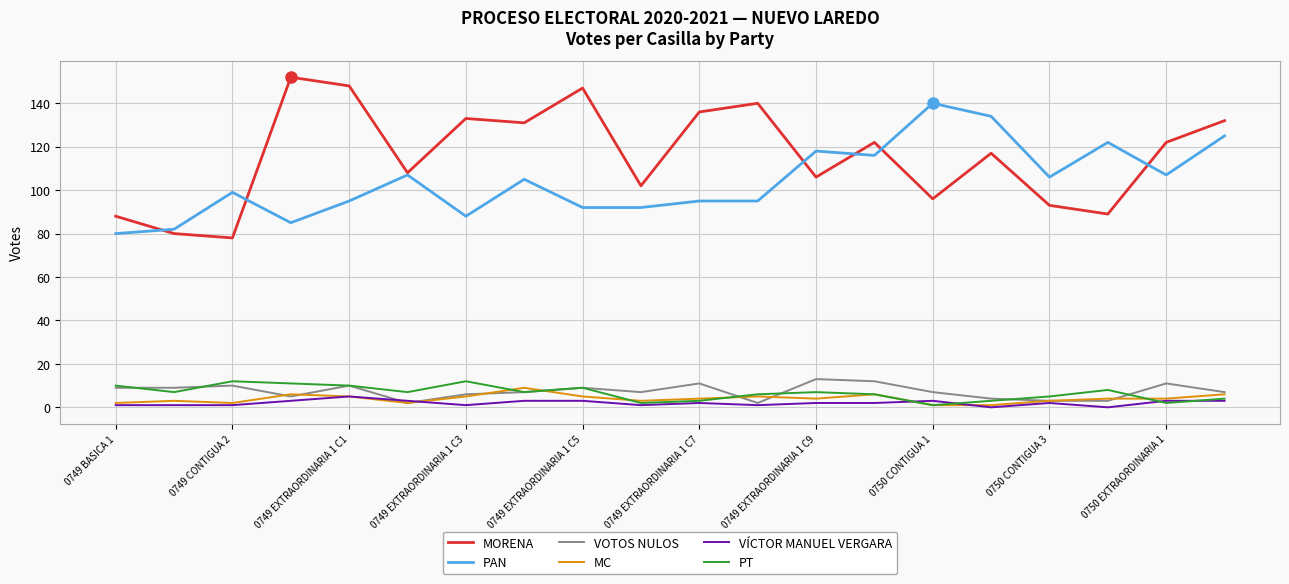

Which series has the widest spread of values?

MORENA